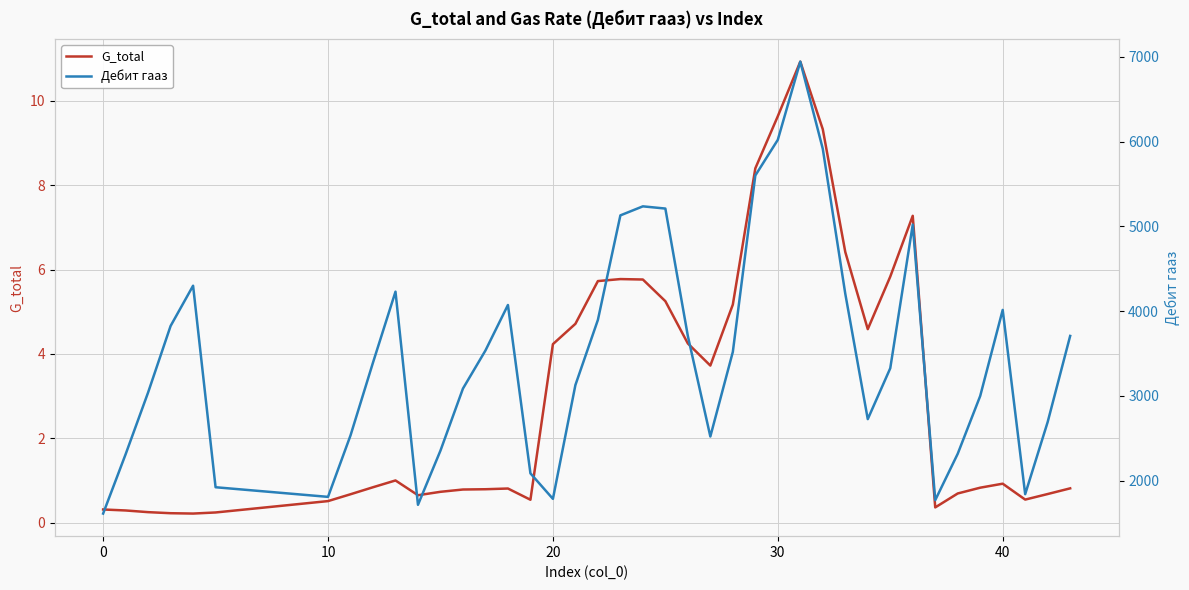

What is the highest value of the G_total series?

10.9